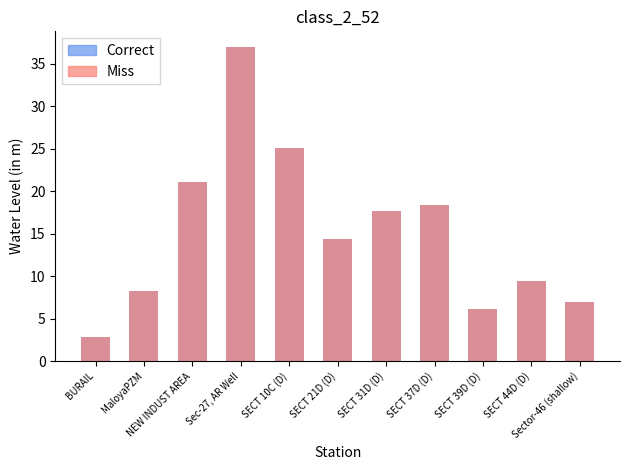

Where is Correct nearest to the value 19?

SECT 37D (D)